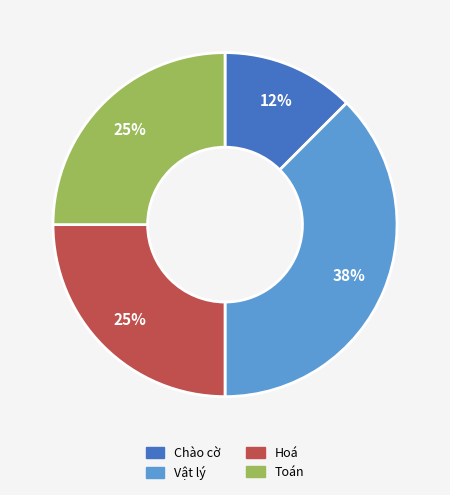

Is there a majority slice in this chart?

No